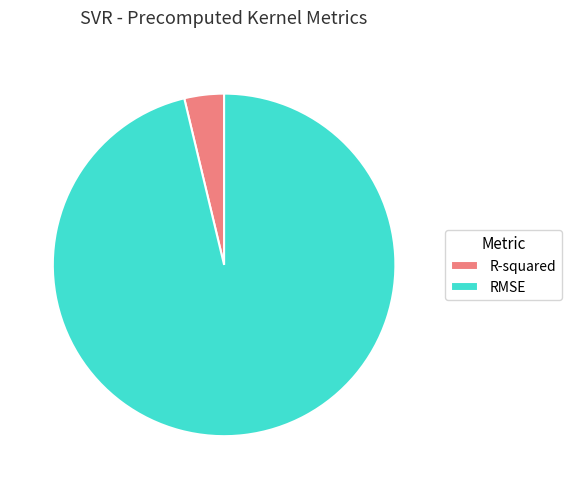

Is it true that R-squared is 13% of the pie?

False